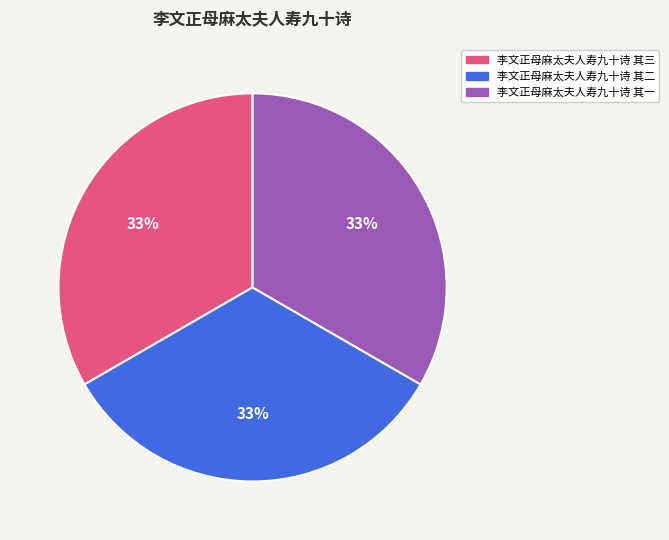

Does 李文正母麻太夫人寿九十诗 其二 represent more than half of the total?

No